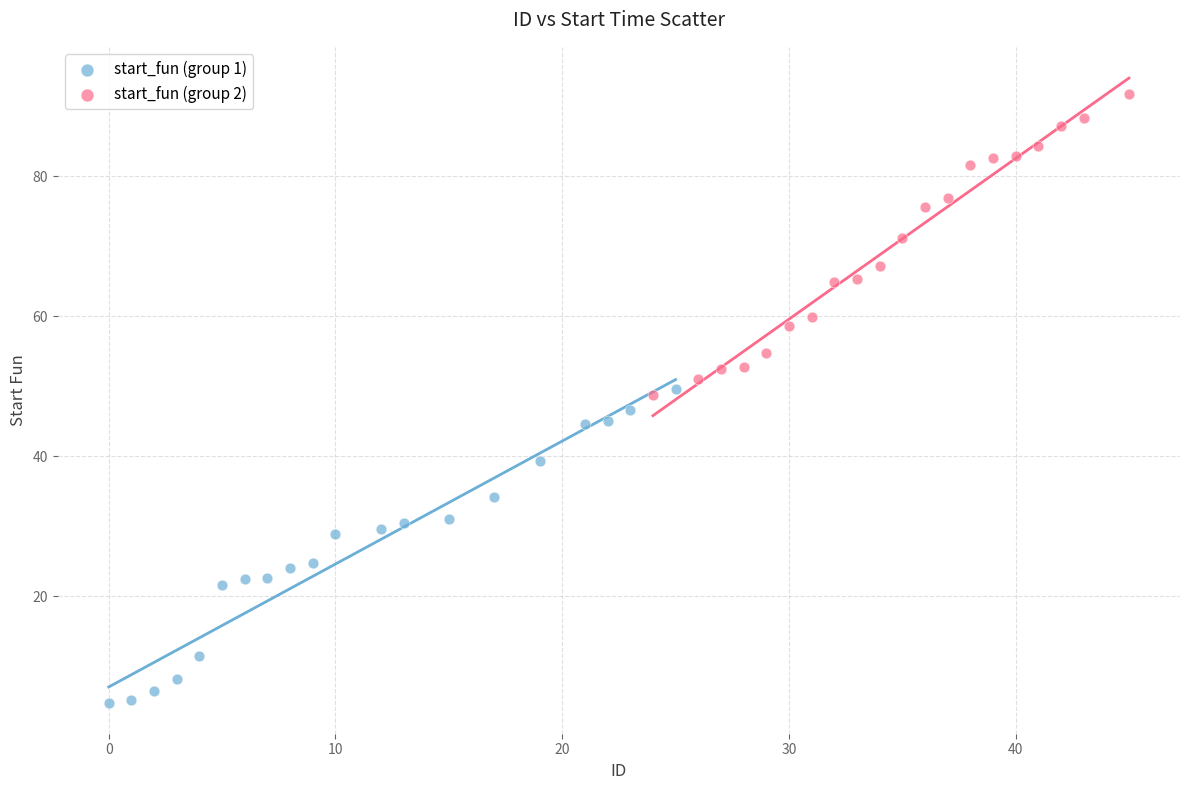

What are all the series names shown in the legend?

start_fun (group 1), start_fun (group 2)